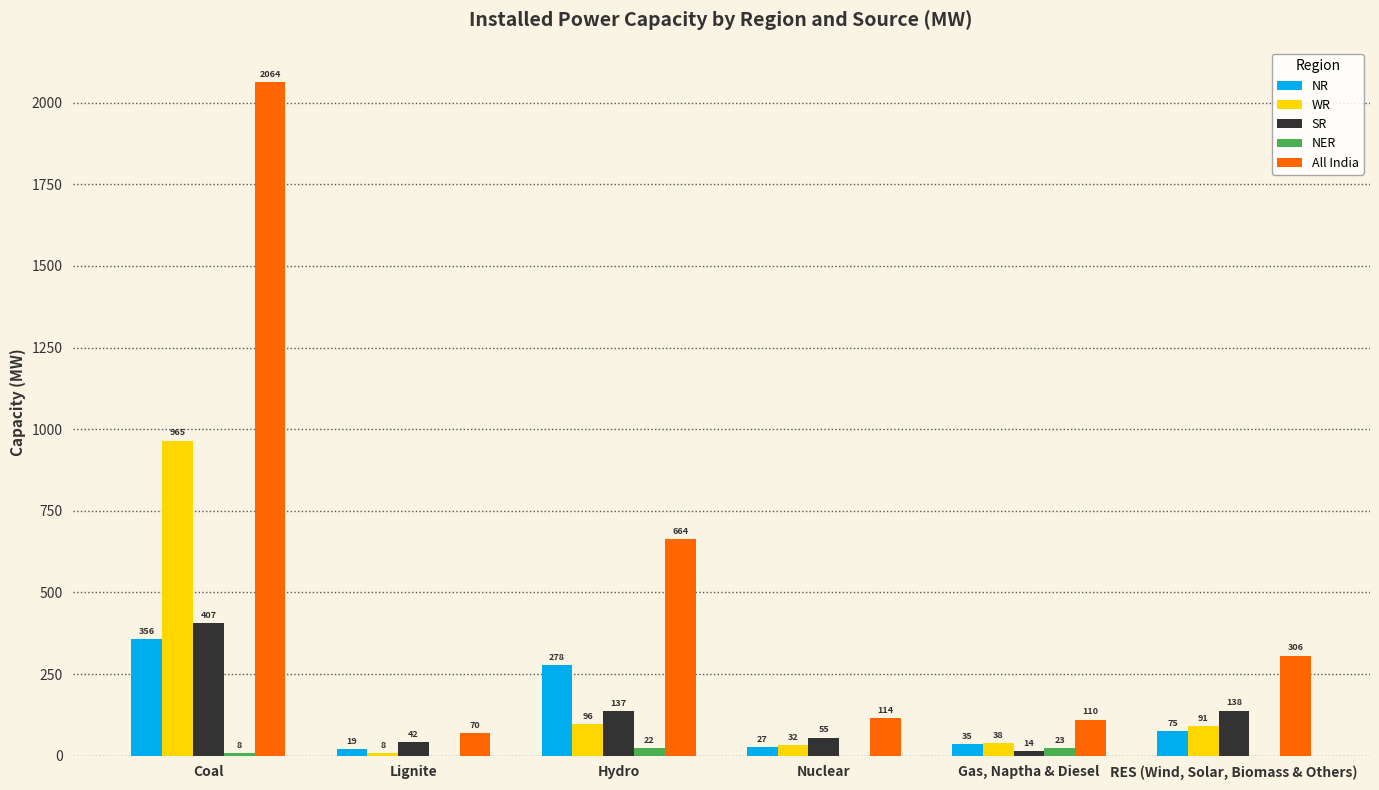

The value of NR at Coal is 356. True or false?

True